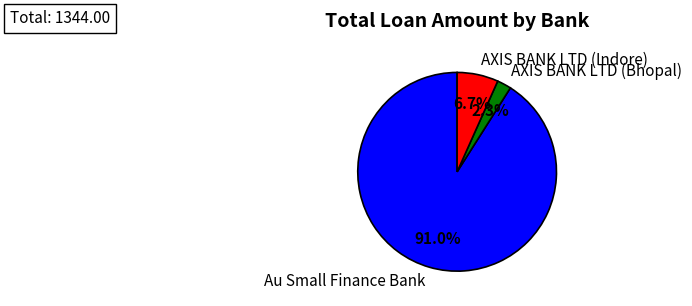

What is the total percentage of AXIS BANK LTD (Bhopal) and AXIS BANK LTD (Indore)?

9.0%